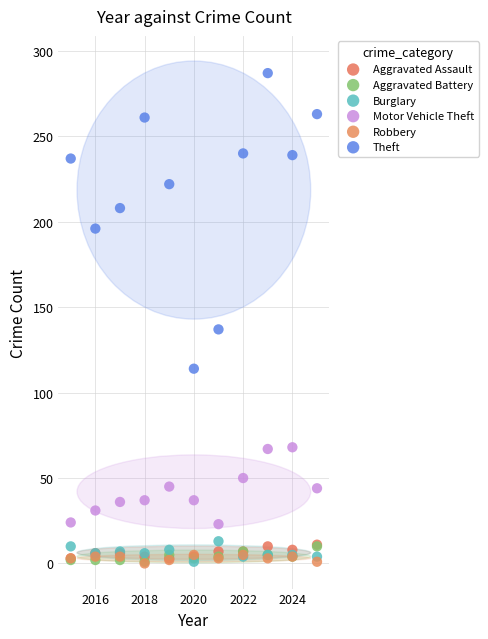

In the Theft series, what Y value is closest to 200?

196